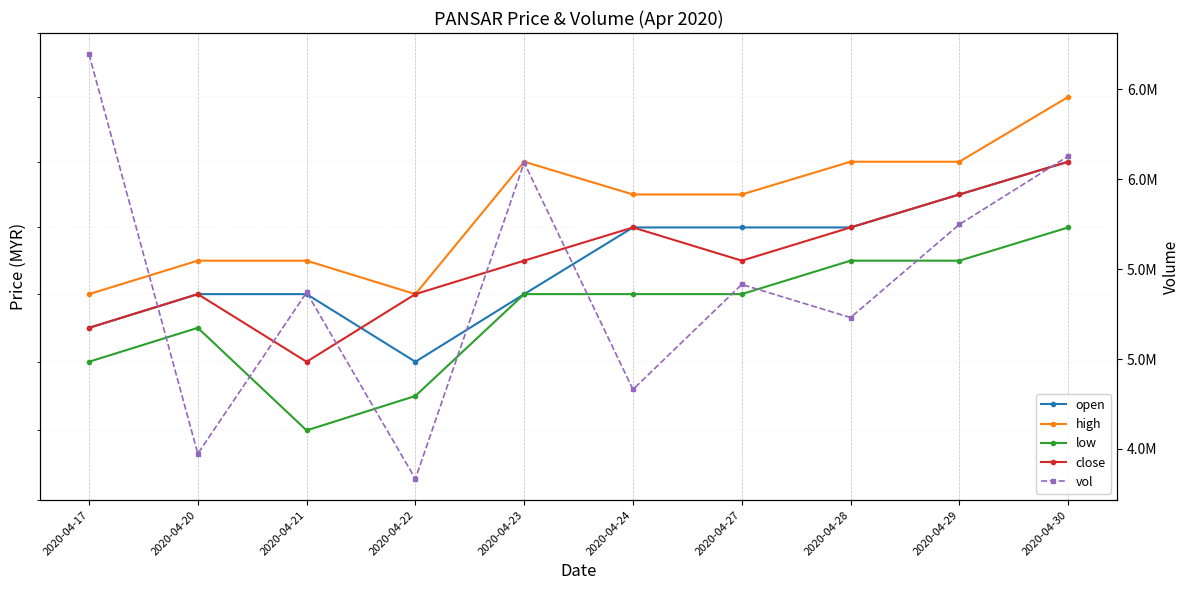

What is the maximum value shown in the chart?

6695700.0